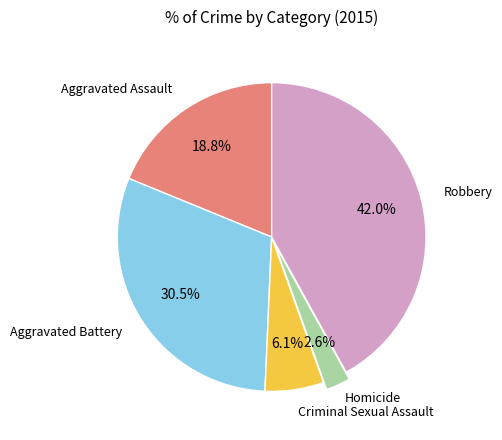

Is there a majority slice in this chart?

No